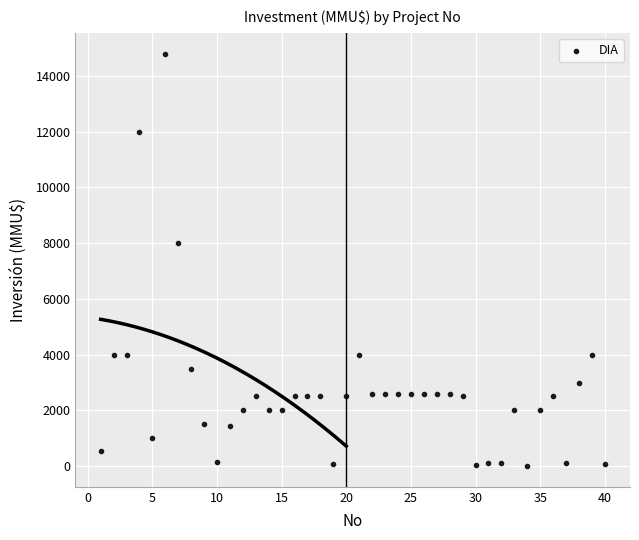

What Y value in the scatter plot is closest to 7400?

8000